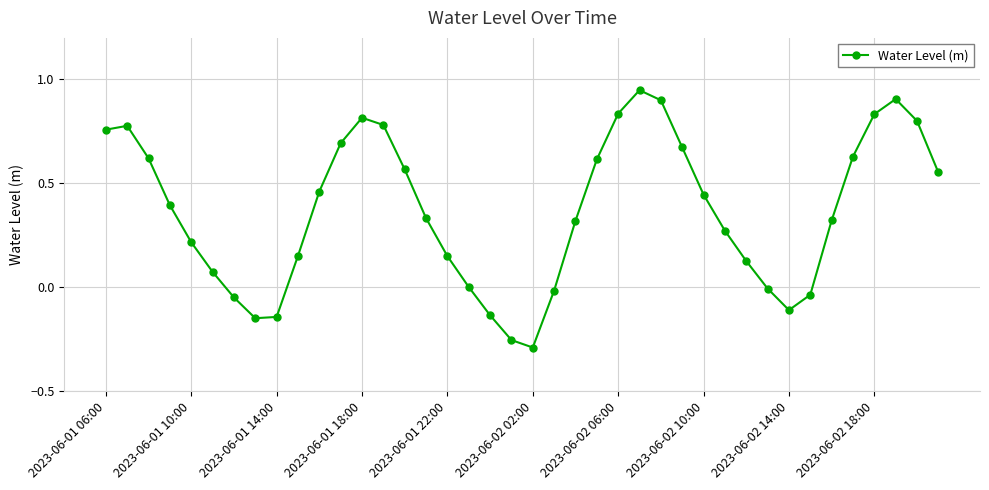

How many interior local valleys (lower than both neighbors) does the data have?

3